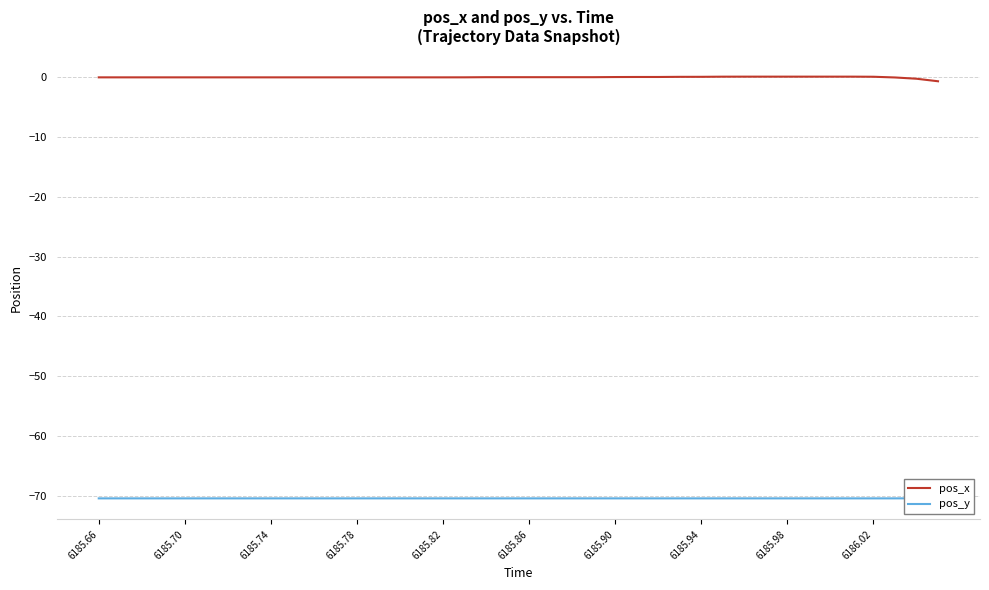

The pos_x series shows -0.0 at 6185.66. True or false?

True